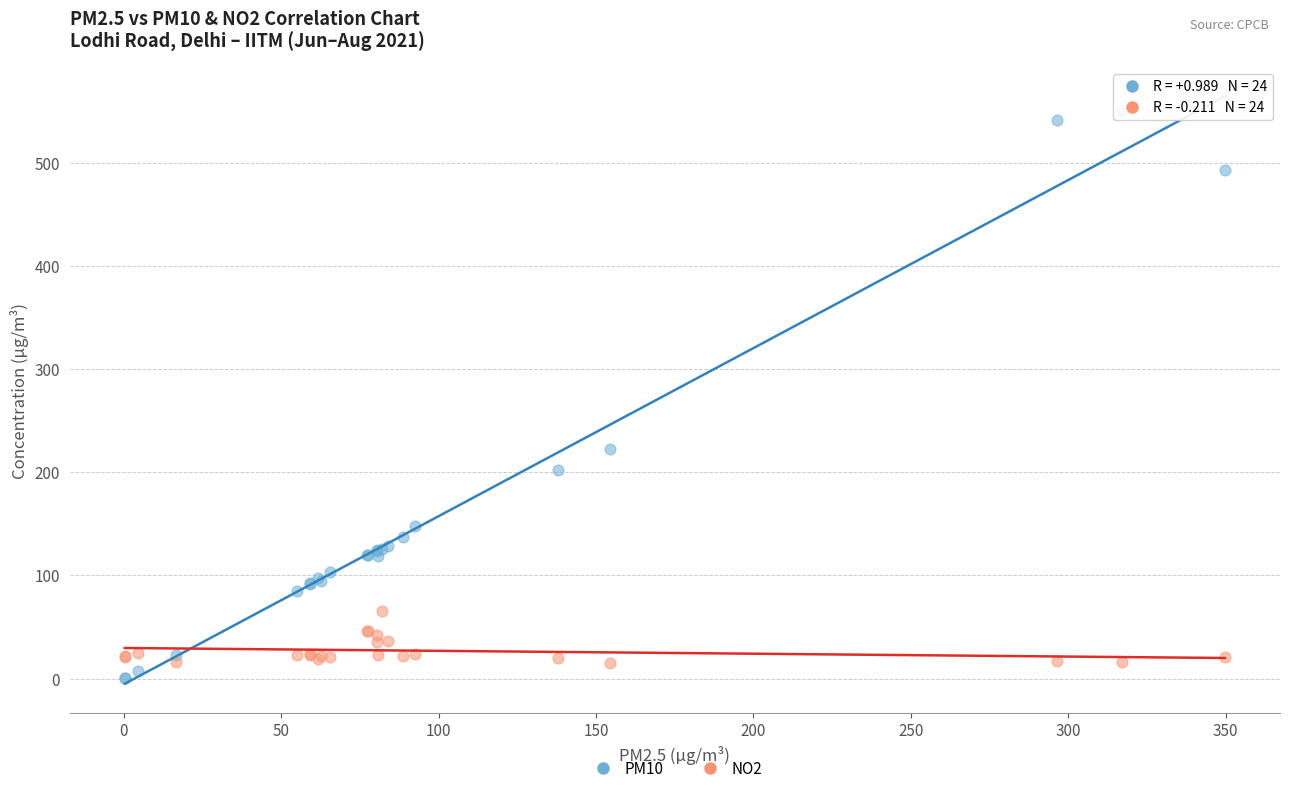

Which series reaches the maximum Y coordinate?

PM10